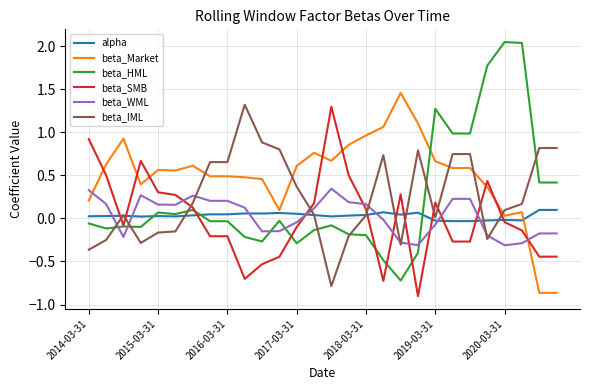

How many intersections are there between beta_SMB and beta_WML?

9